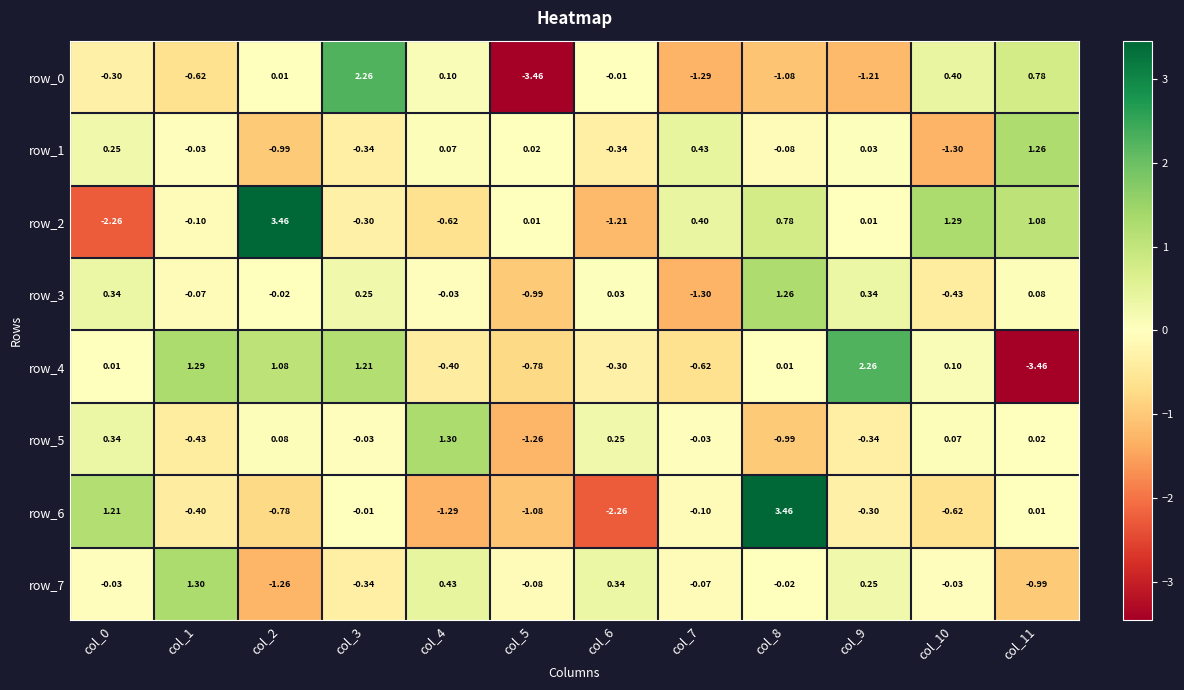

What is the spread (max minus min) of values at col_1?

1.9